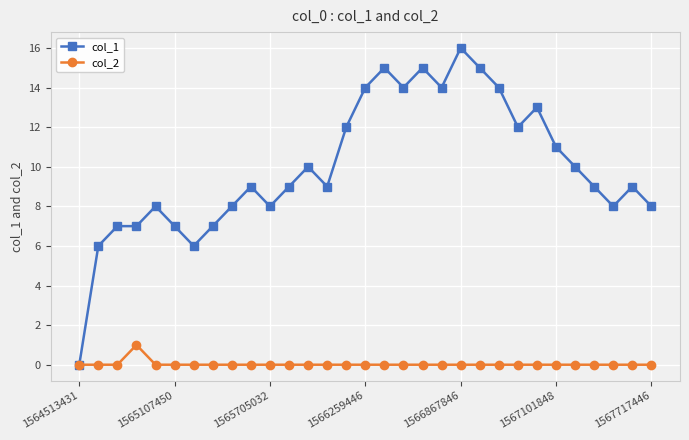

Rank the series by their maximum value, from highest to lowest.

col_1, col_2